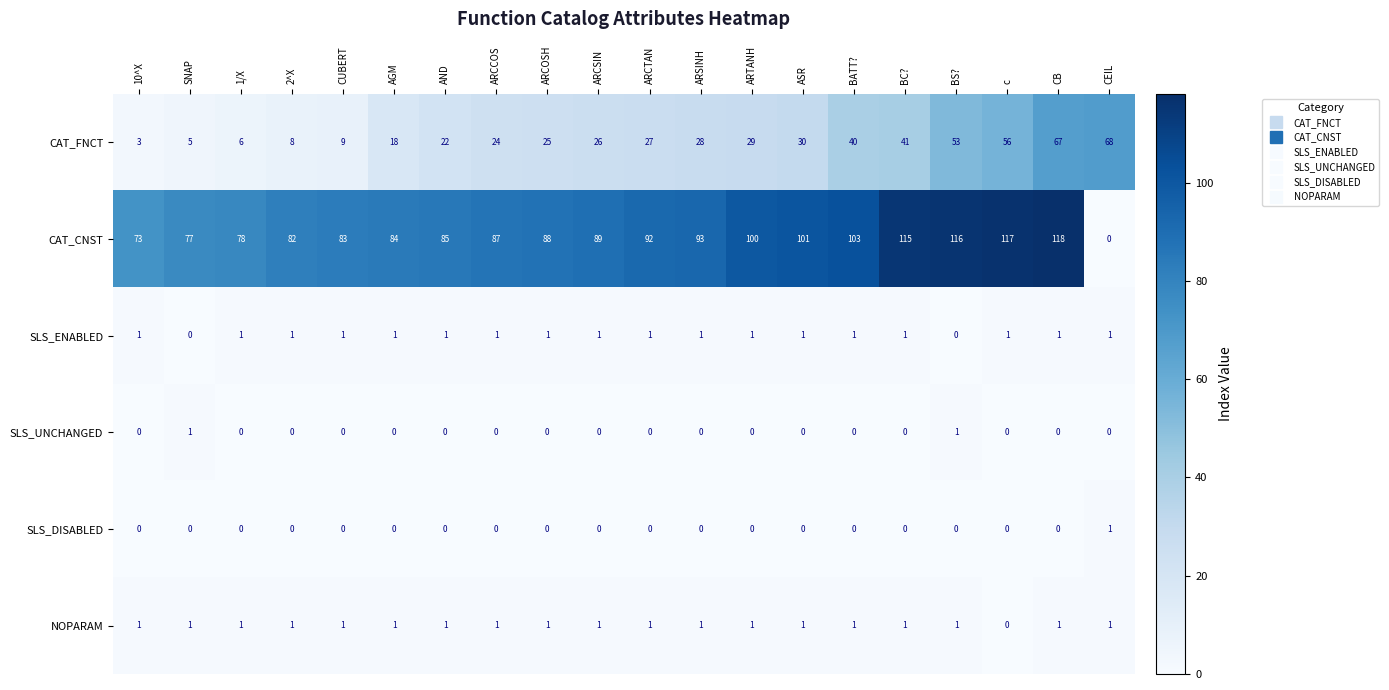

What is the maximum value shown in the chart?

118